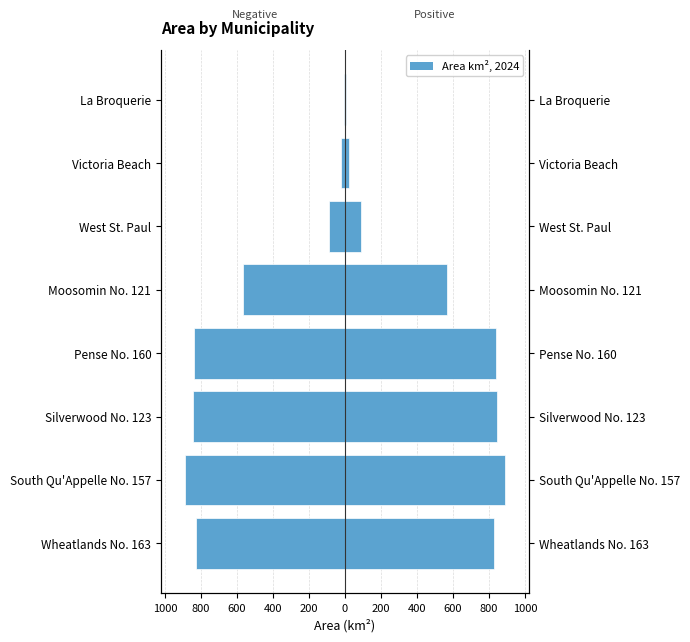

What is the difference between the maximum and minimum values?

881.7